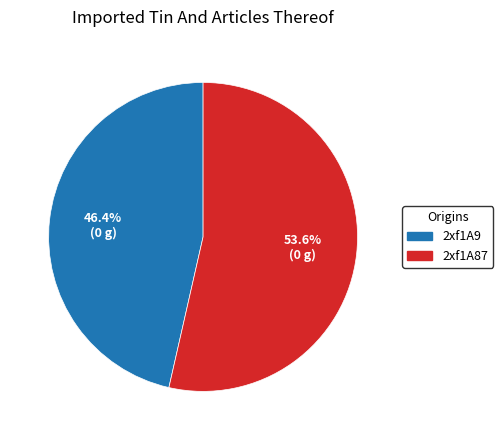

The 2xf1A9 slice represents 37% of the pie. True or false?

False